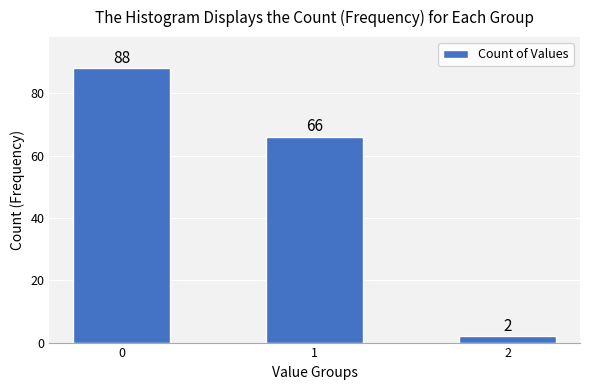

Reading right to left, extract all data points from this chart.

2=2	1=66	0=88